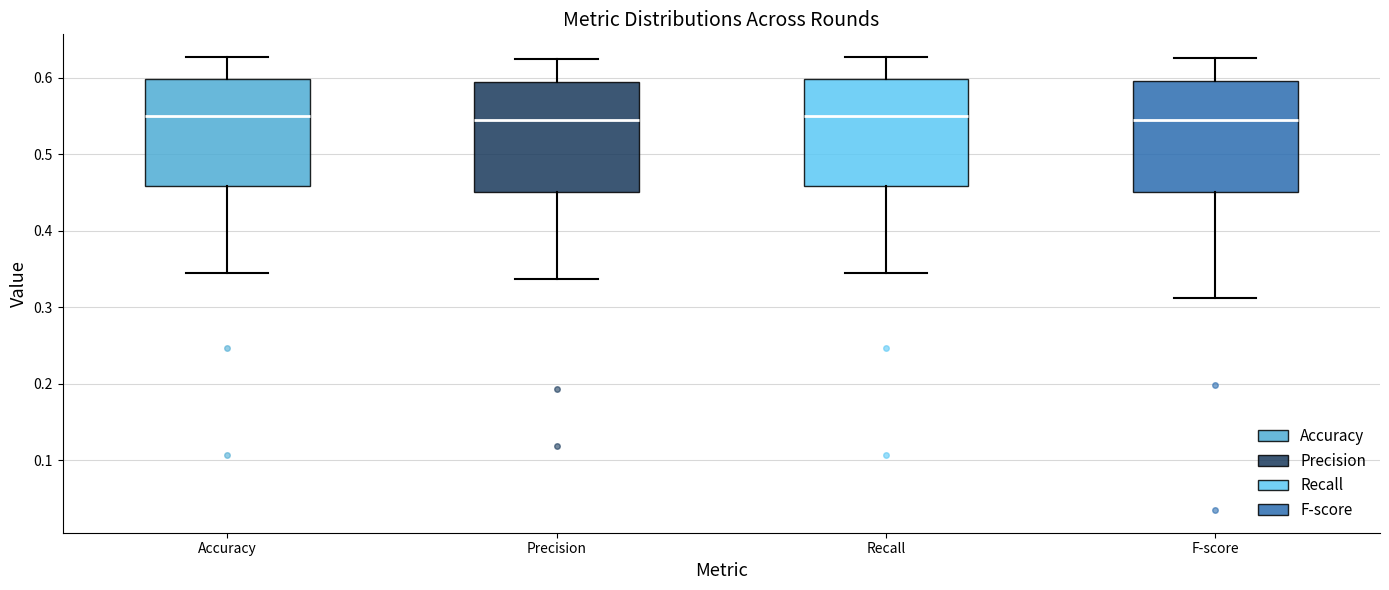

Reading left to right, transcribe this box plot: for each box, give where its median line is, the range the box spans, and where its two whiskers end, as read against the y-axis. The values are not printed on the chart, so give them approximately, as read against the axis.

Accuracy: median 0.55, box 0.46 to 0.60, whiskers 0.35 to 0.63
Precision: median 0.54, box 0.45 to 0.60, whiskers 0.34 to 0.62
Recall: median 0.55, box 0.46 to 0.60, whiskers 0.35 to 0.63
F-score: median 0.54, box 0.45 to 0.60, whiskers 0.31 to 0.63